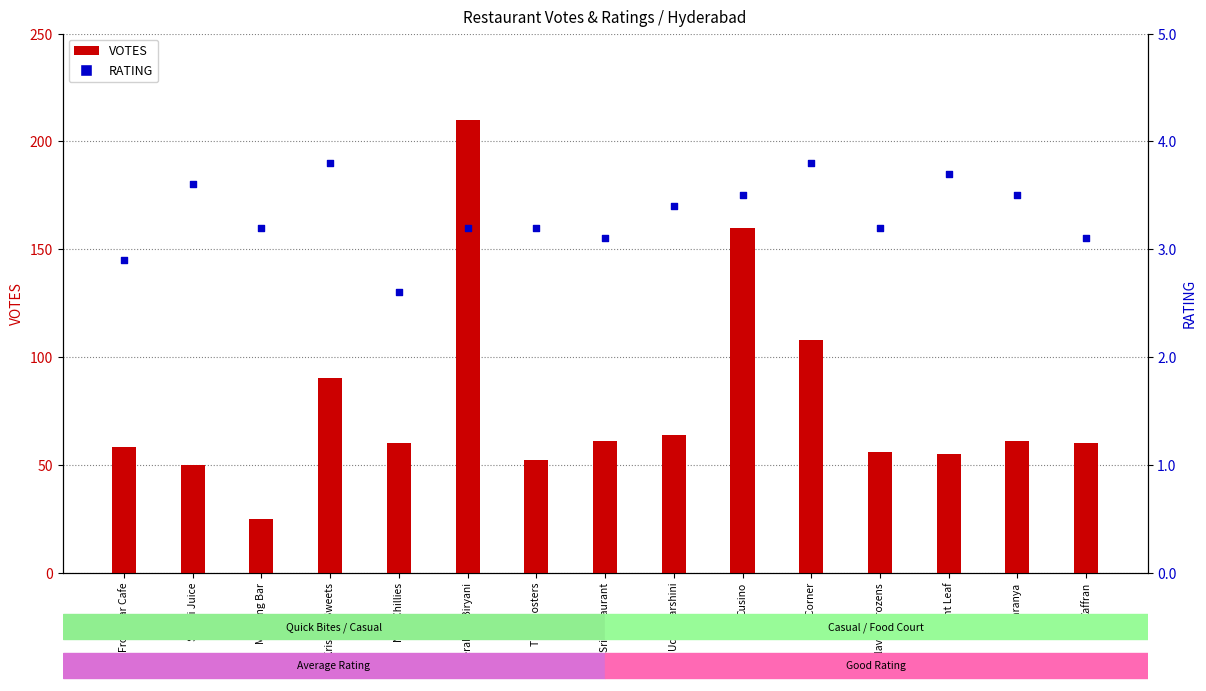

Is the value of RATING at Sri Sai Juice greater than the value of VOTES at Cusino?

No